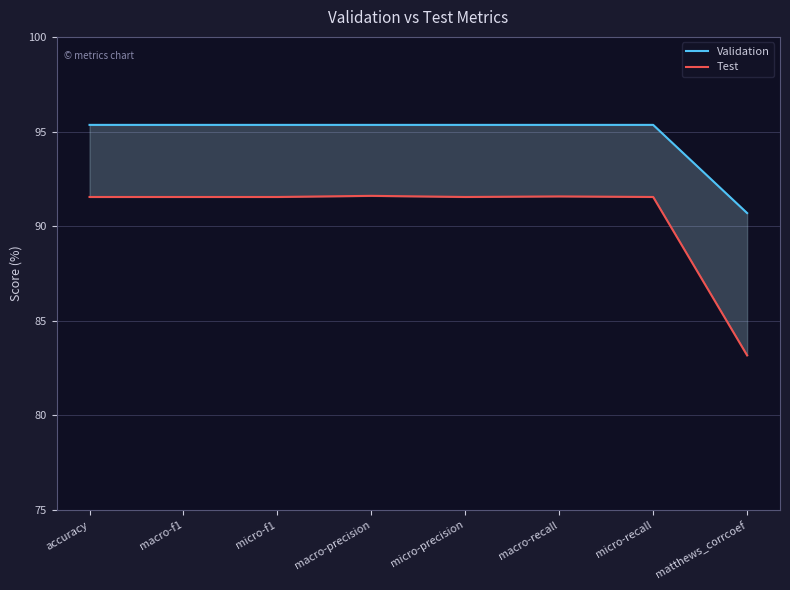

Rank the series by their maximum value, from highest to lowest.

Validation, Test